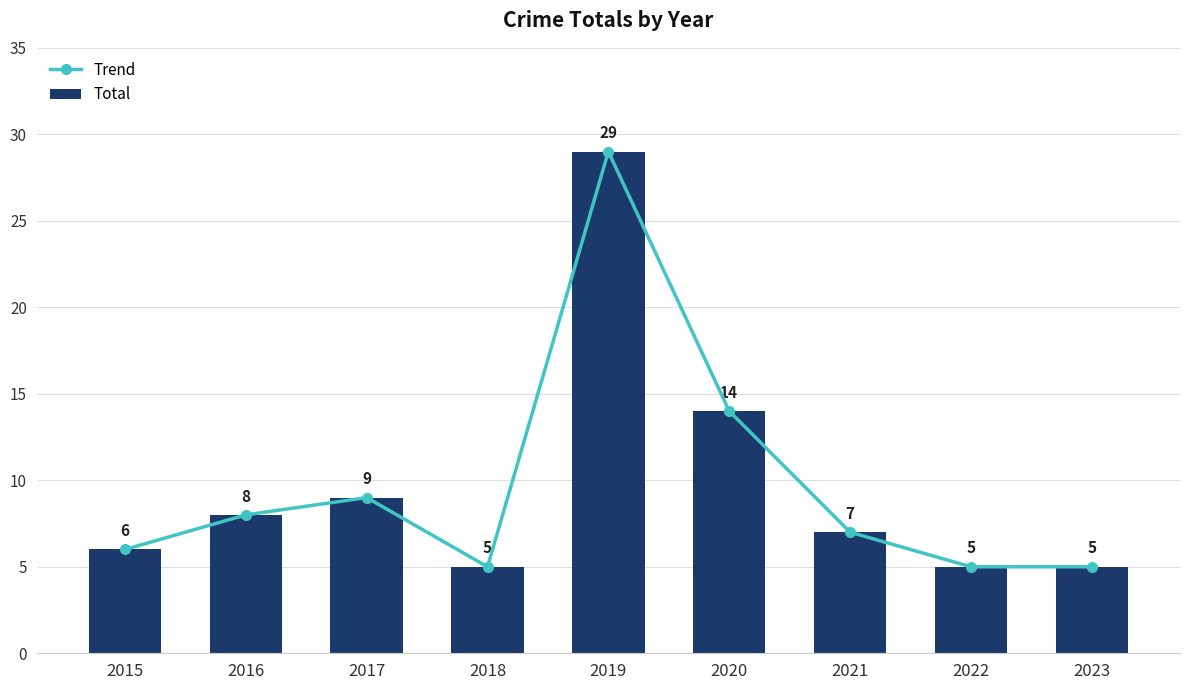

What value does the Total series have at 2015, to the nearest 10?

10